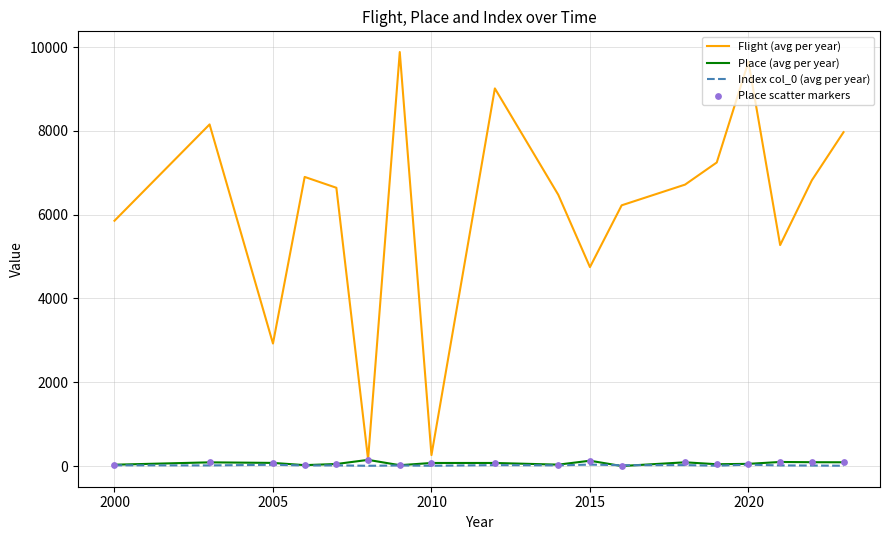

Which series has the largest range (max minus min)?

Flight (avg per year)